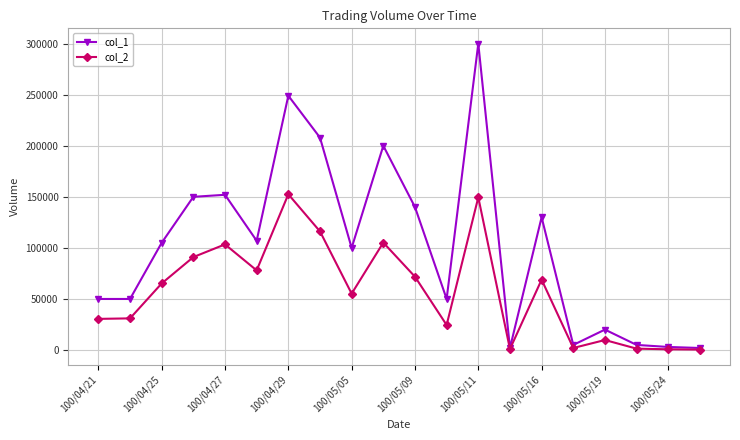

True or false: col_2 has more than 0 interior local peaks.

True